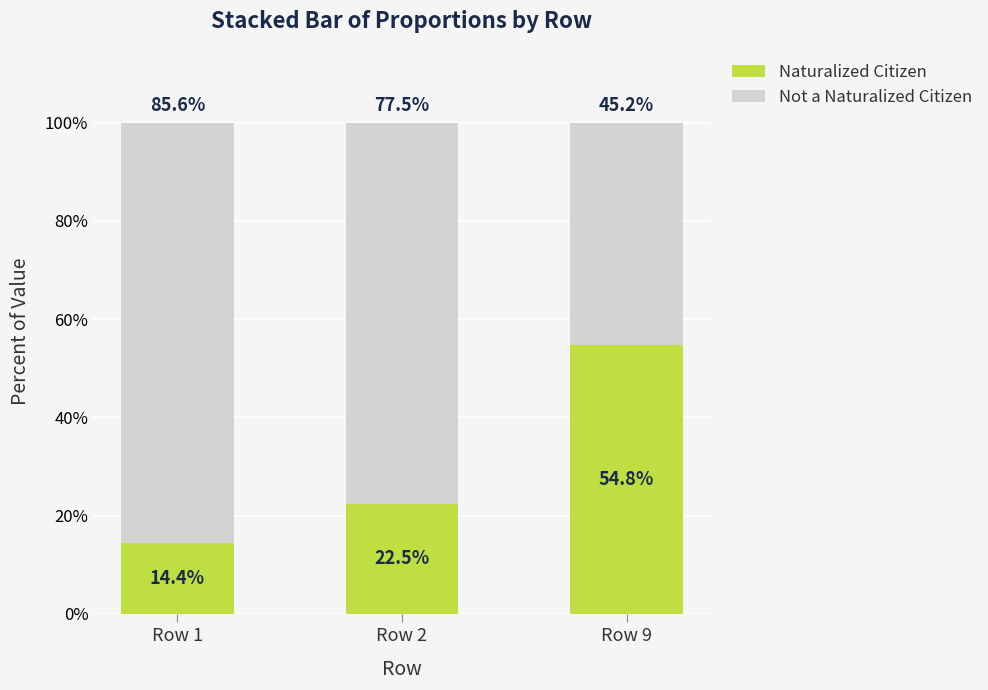

What is the highest value of the Naturalized Citizen series?

54.8